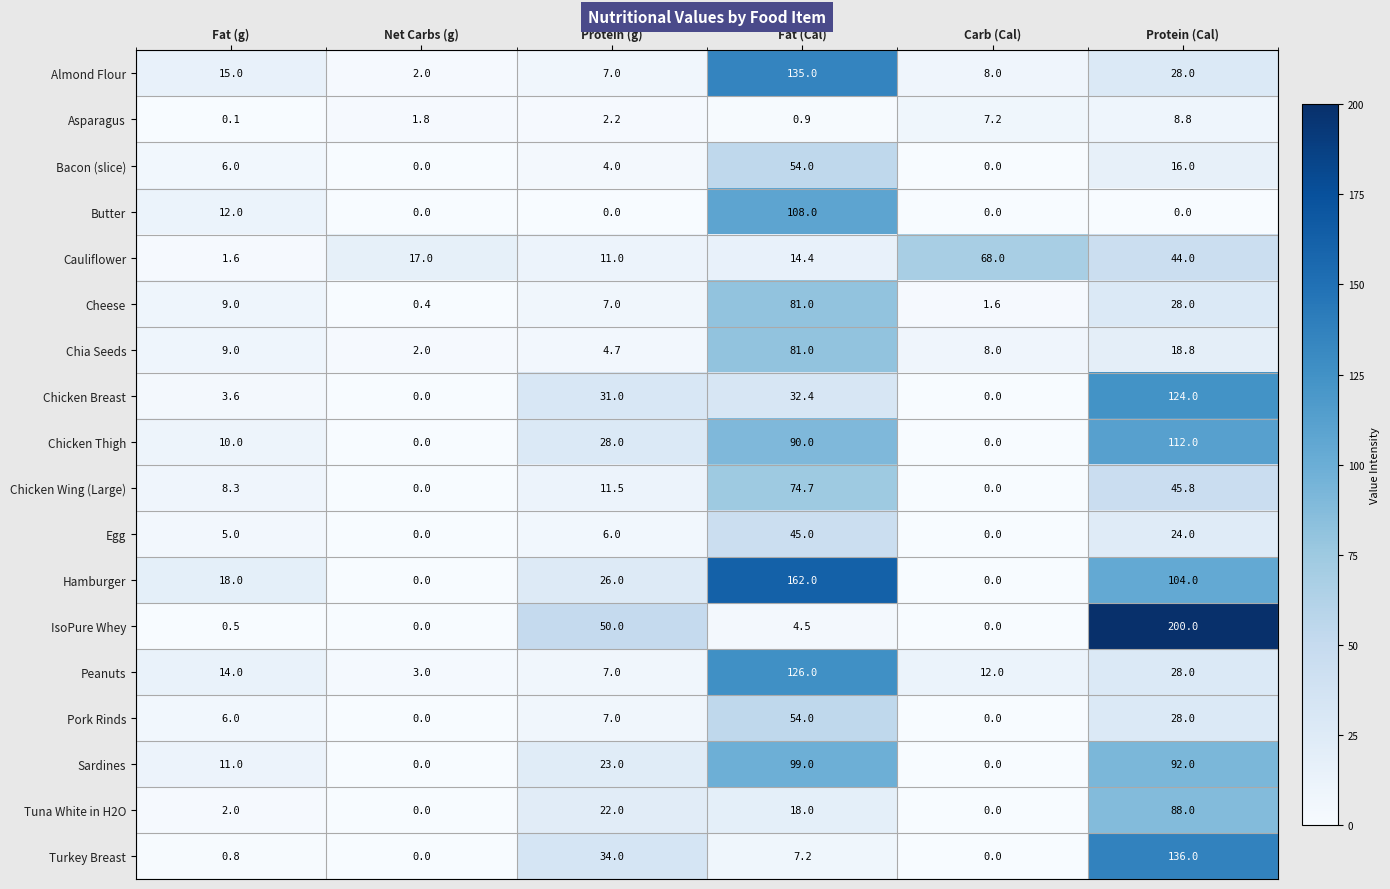

Which series changed the most between Fat (g) and Protein (Cal)?

IsoPure Whey